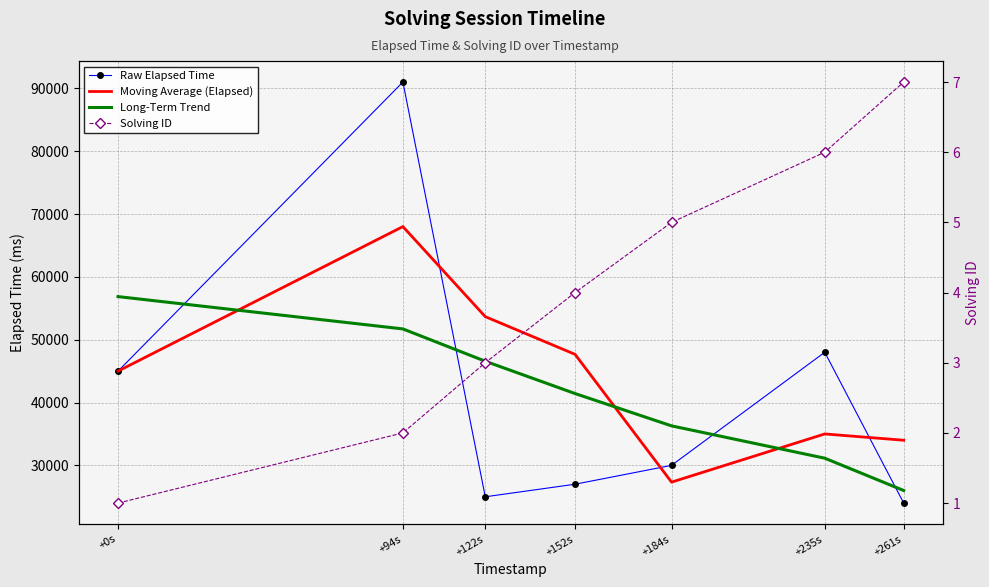

What is the highest value of the Long-Term Trend series?

56857.1